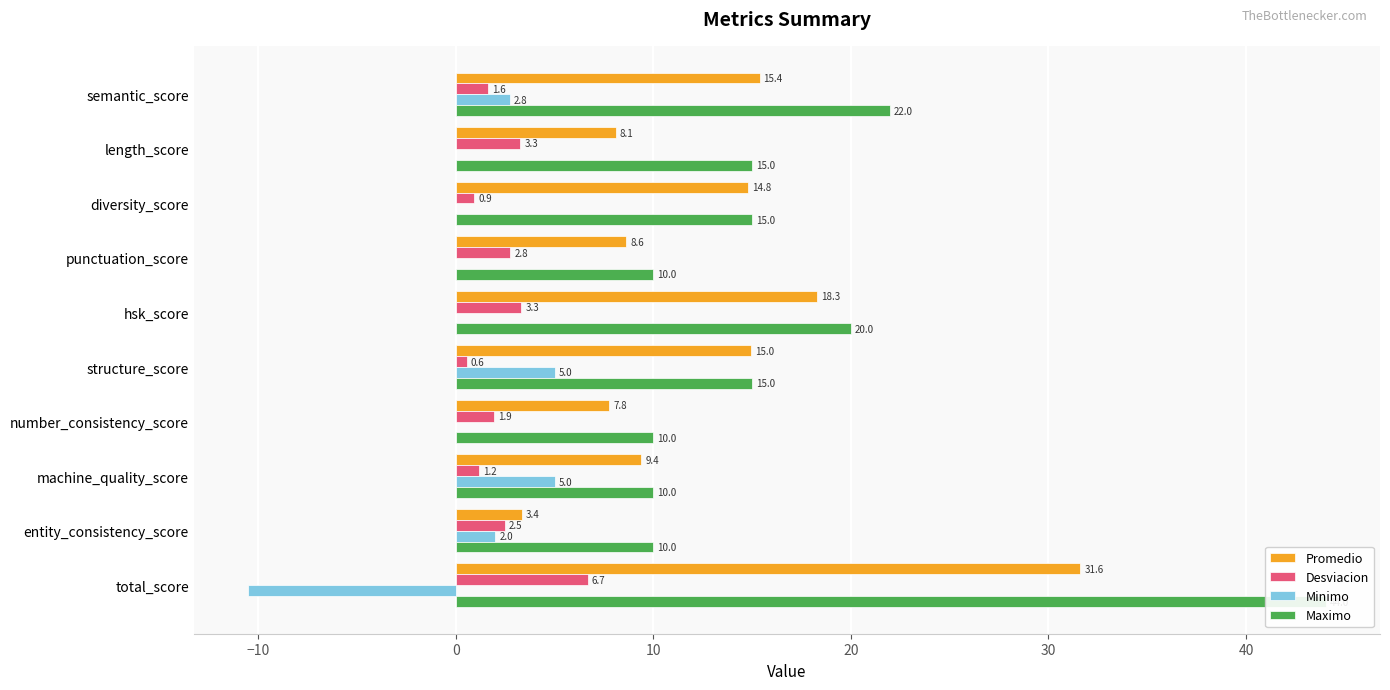

What is the approximate value of Desviacion at structure_score?

0.6